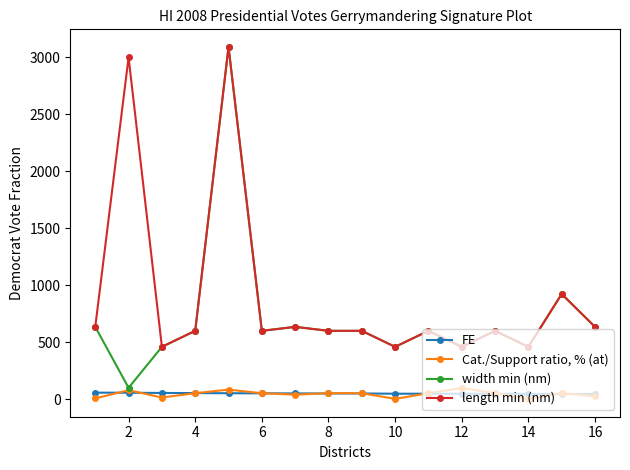

What is the value of the length min (nm) point at the 15th from the left?

923.1